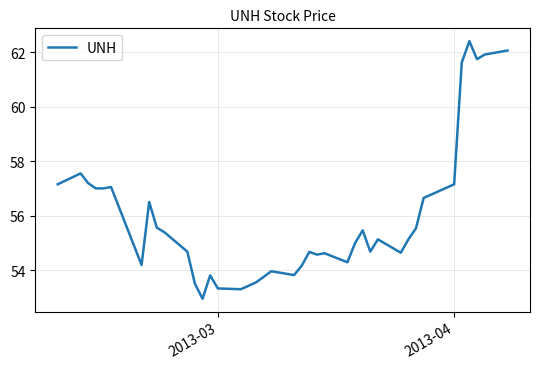

What is the minimum value shown in the chart?

53.0